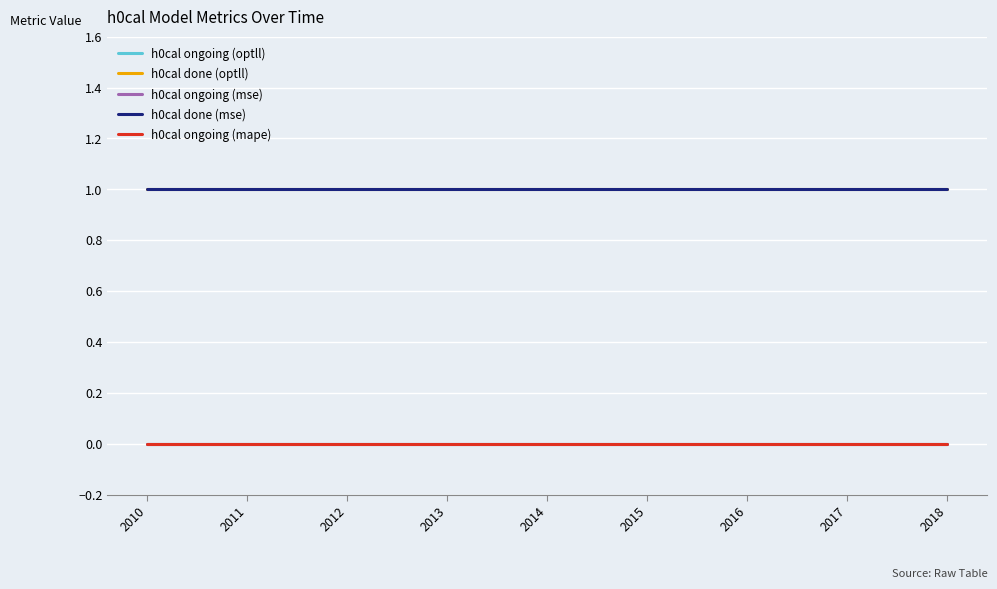

Reading left to right, what are all the values shown in this chart?

h0cal ongoing (optll): 2010=0	2011=0	2012=0	2013=0	2014=0	2015=0	2016=0	2017=0	2018=0
h0cal done (optll): 2010=1	2011=1	2012=1	2013=1	2014=1	2015=1	2016=1	2017=1	2018=1
h0cal ongoing (mse): 2010=0	2011=0	2012=0	2013=0	2014=0	2015=0	2016=0	2017=0	2018=0
h0cal done (mse): 2010=1	2011=1	2012=1	2013=1	2014=1	2015=1	2016=1	2017=1	2018=1
h0cal ongoing (mape): 2010=0	2011=0	2012=0	2013=0	2014=0	2015=0	2016=0	2017=0	2018=0